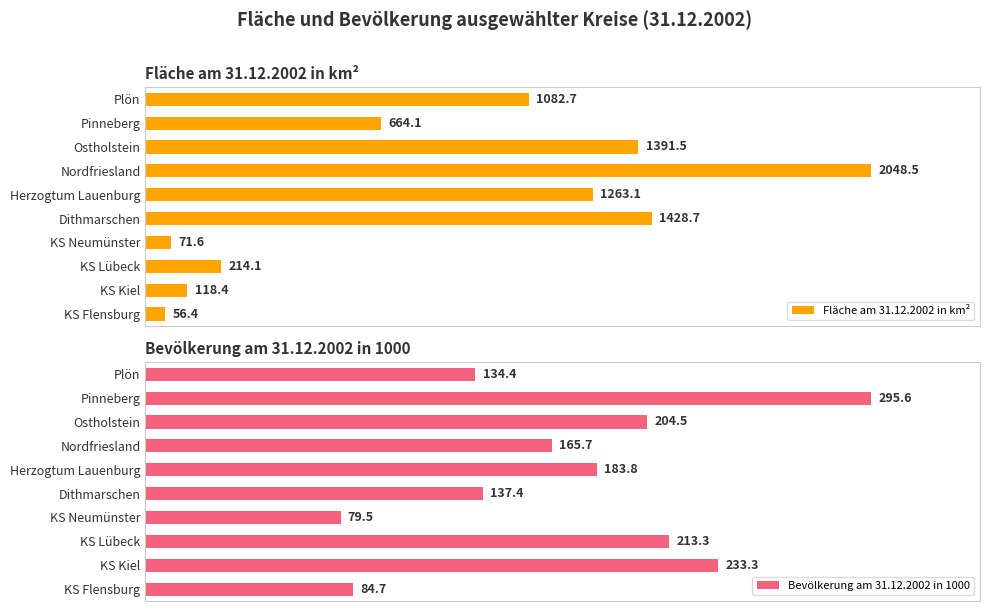

How many series are shown in this chart?

2